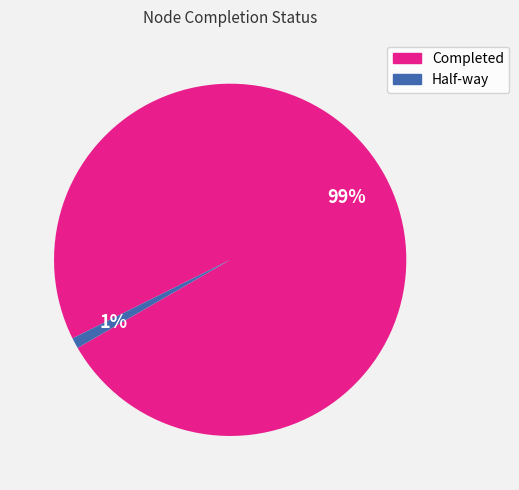

Rank the categories by value from highest to lowest.

Completed, Half-way